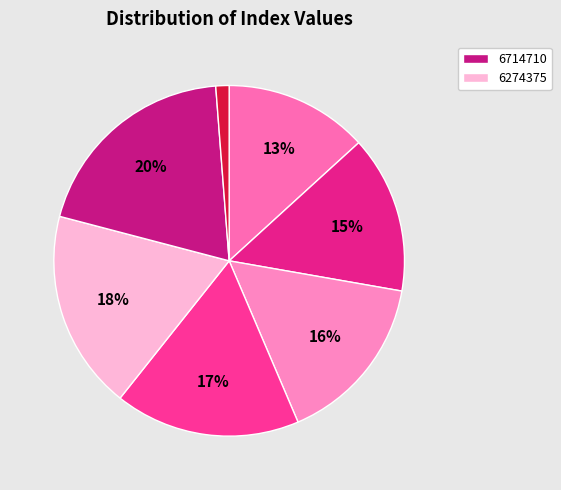

Count the number of slices in the pie.

7